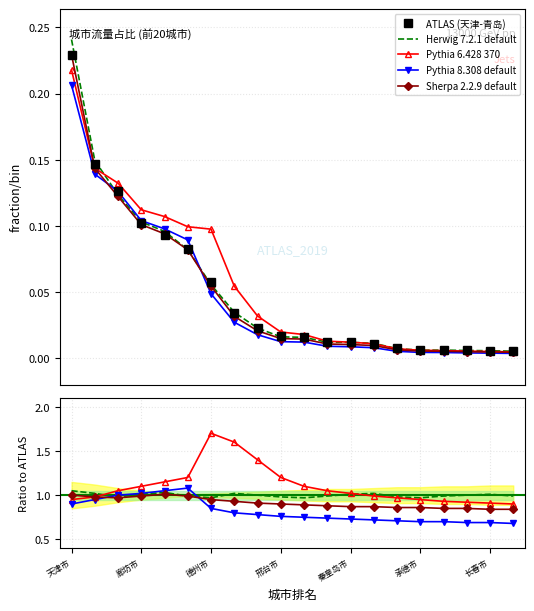

What is the difference between the maximum and minimum values?

0.2